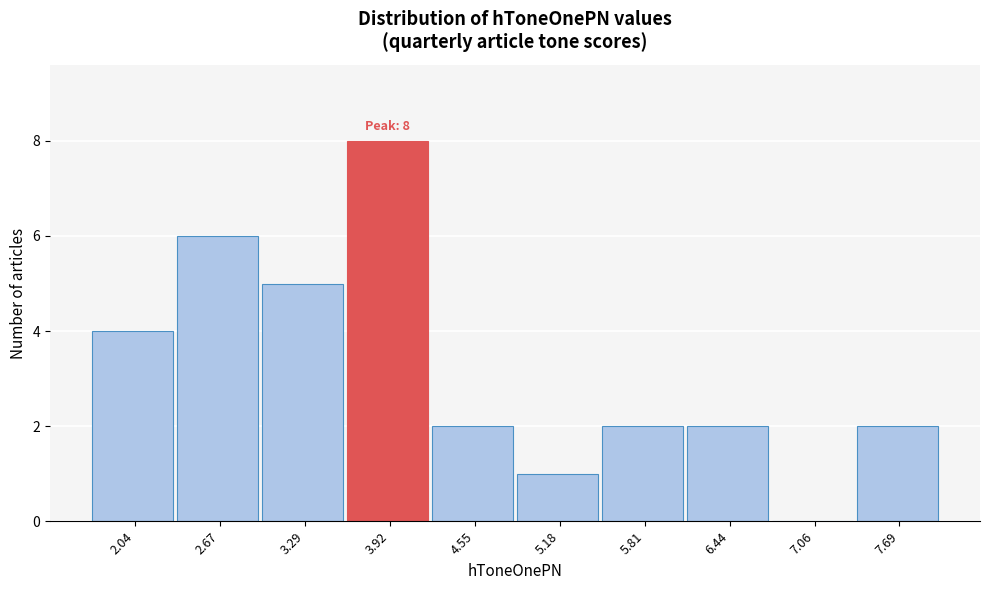

Reading left to right, list all the values displayed in this chart.

2.04=4	2.67=6	3.29=5	3.92=8	4.55=2	5.18=1	5.81=2	6.44=2	7.06=0	7.69=2